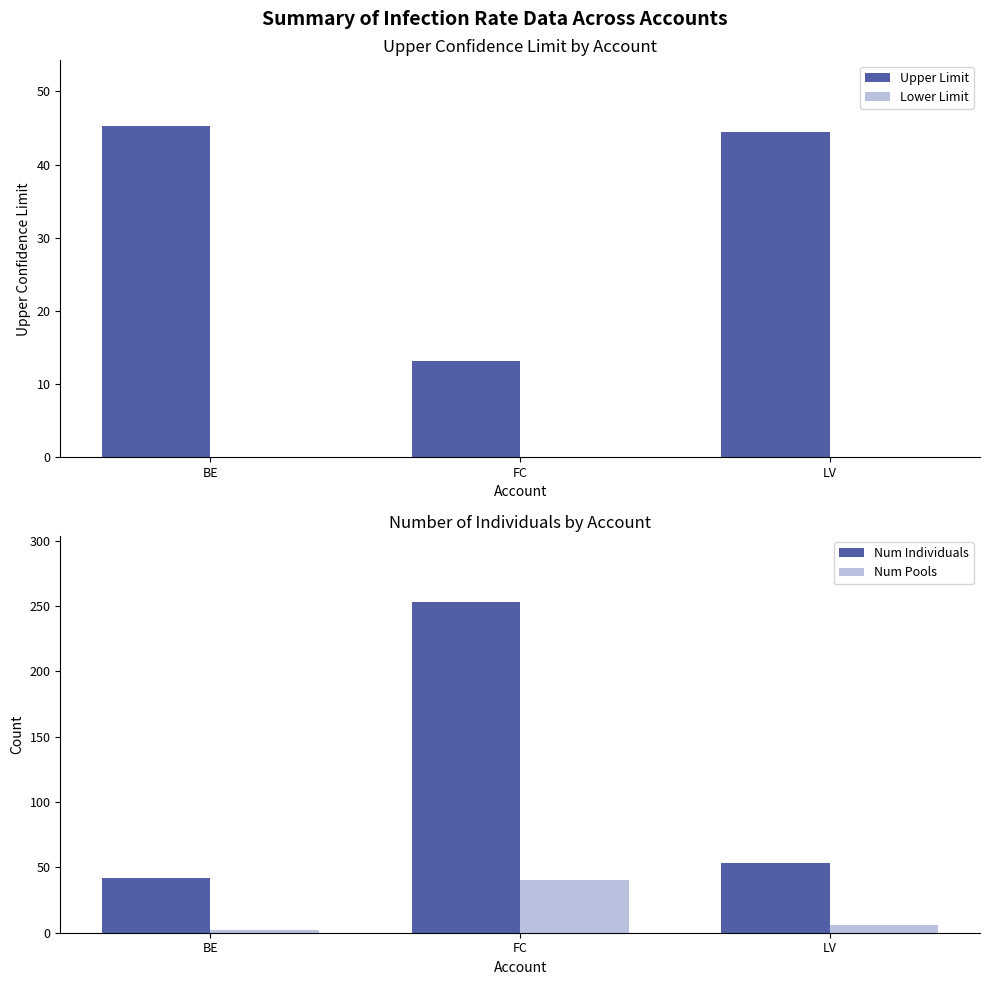

What position from the left is LV?

3